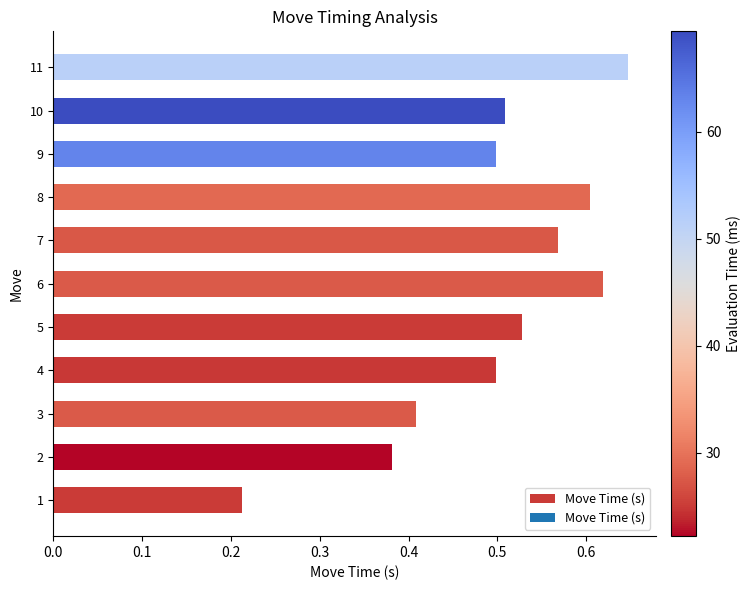

Does the chart contain any negative values?

No